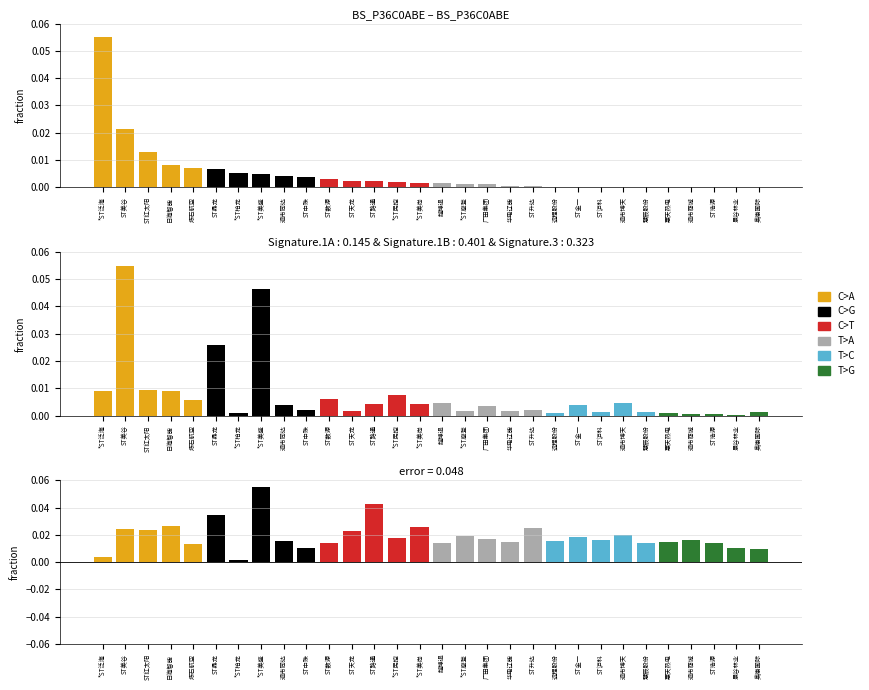

The value of C>T at ST路通 is 0.0. True or false?

False